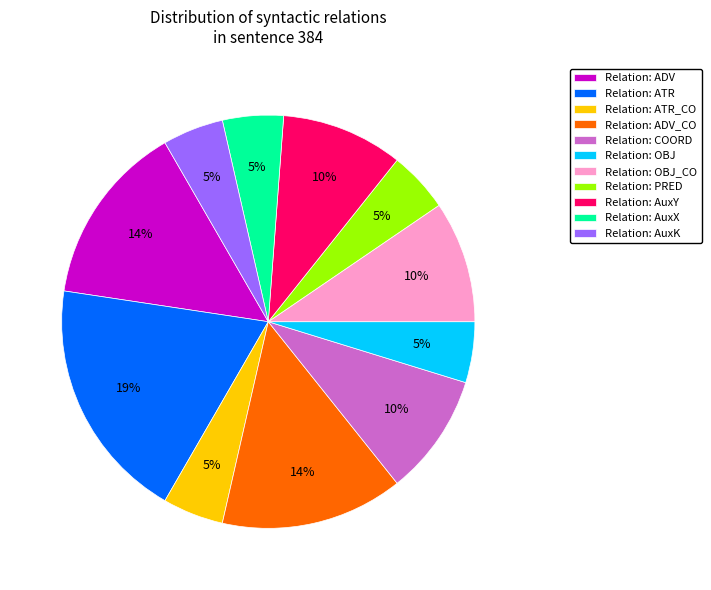

To the nearest percent, what percentage of the pie is Relation: ATR_CO?

5%